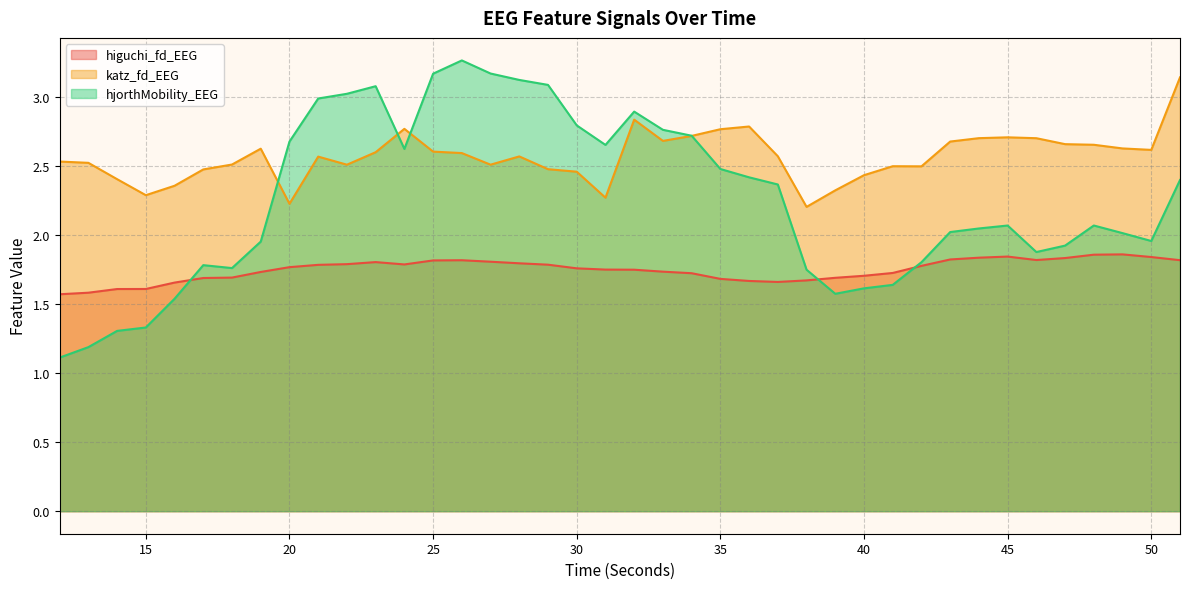

How many interior local peaks does the katz_fd_EEG series have?

8